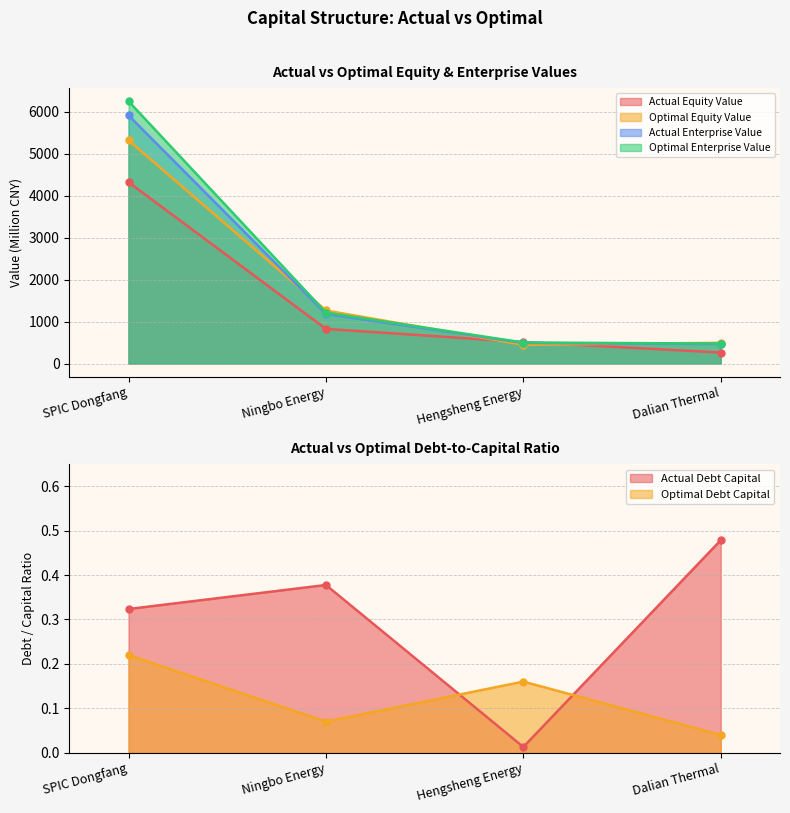

True or false: actual_enterprise_value has a value of 2881.9 at SPIC Dongfang.

False